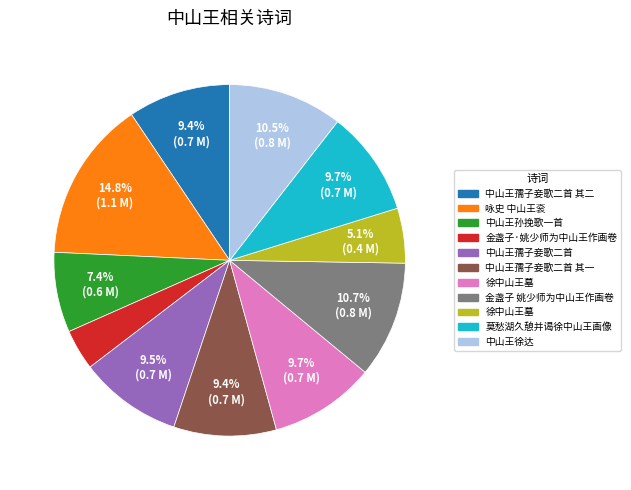

Does any single category account for the majority?

No